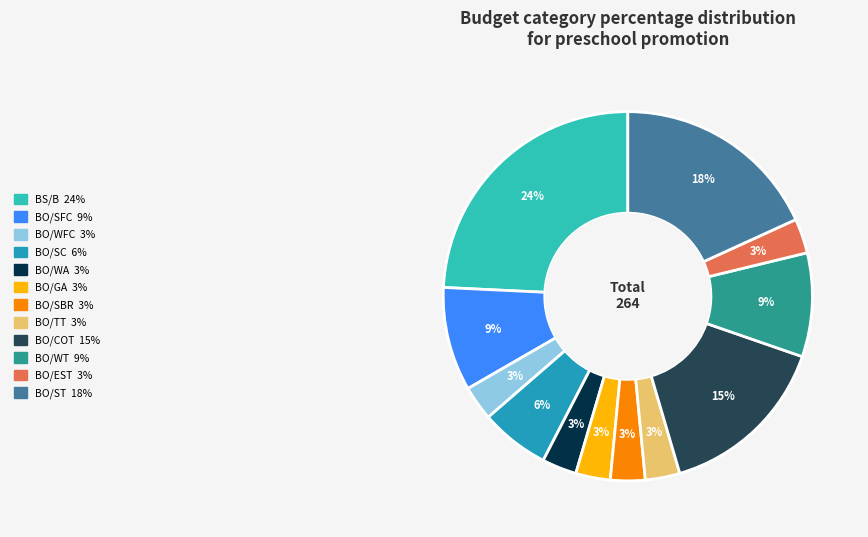

To the nearest percent, what percentage of the pie is BS/B?

24%